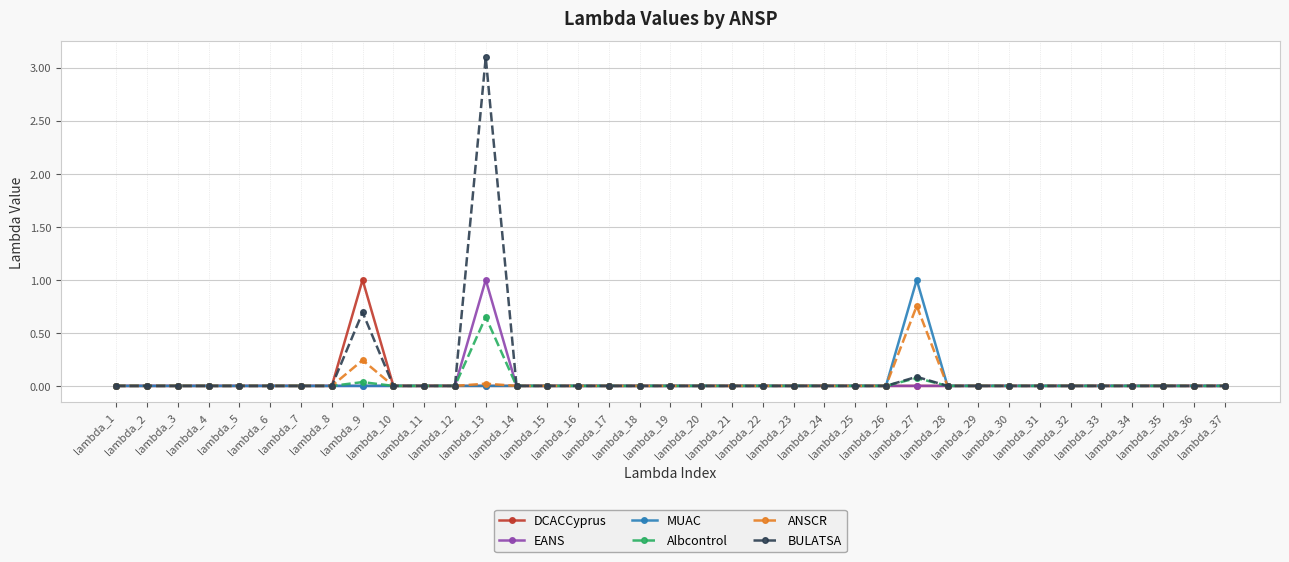

What is the greatest value displayed?

3.1